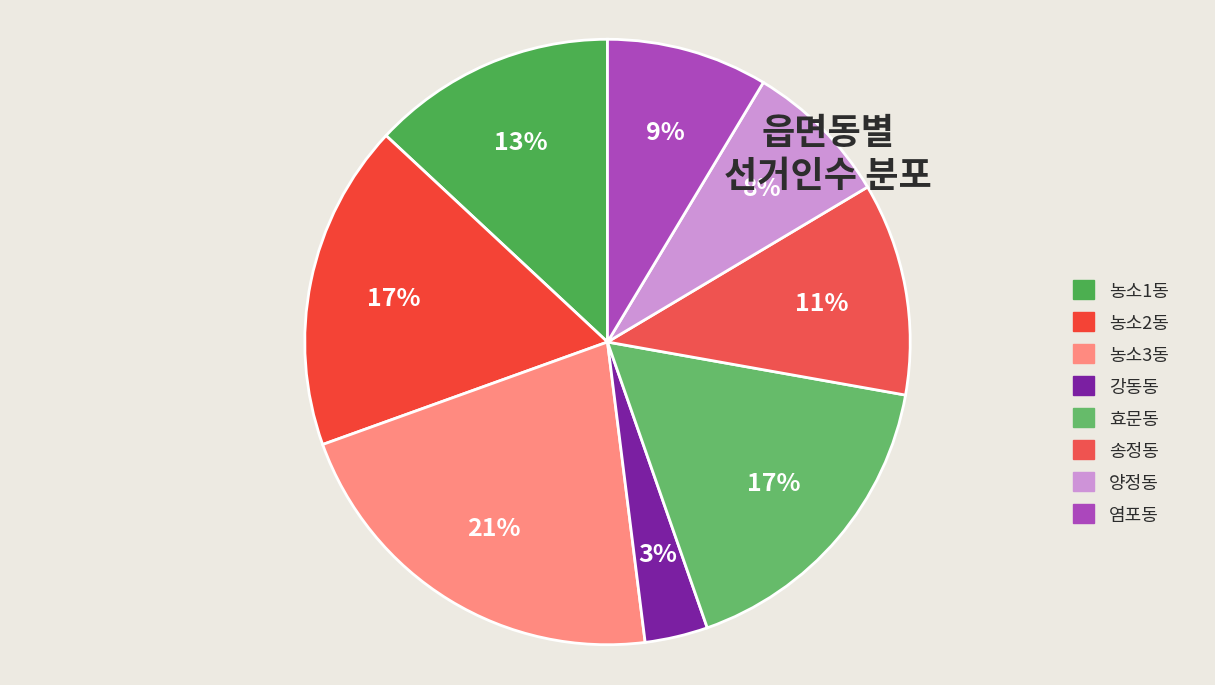

How many slices are in this pie chart?

8